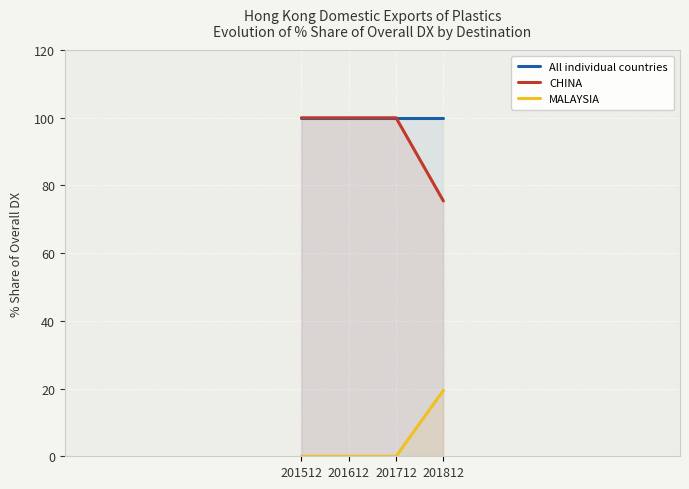

Which series has the widest spread of values?

CHINA